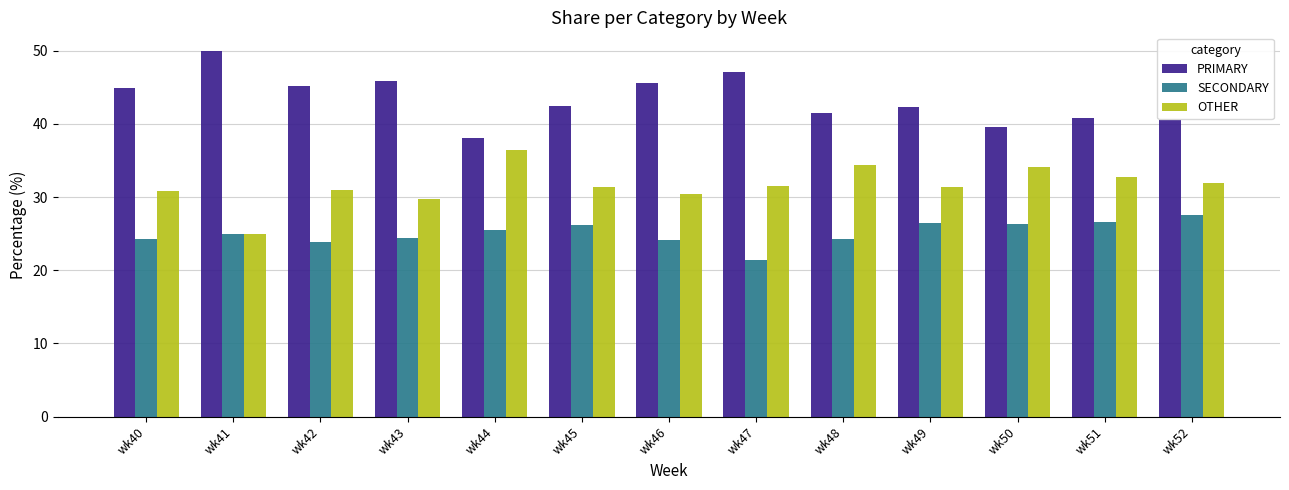

What is the average value of the PRIMARY series?

43.4